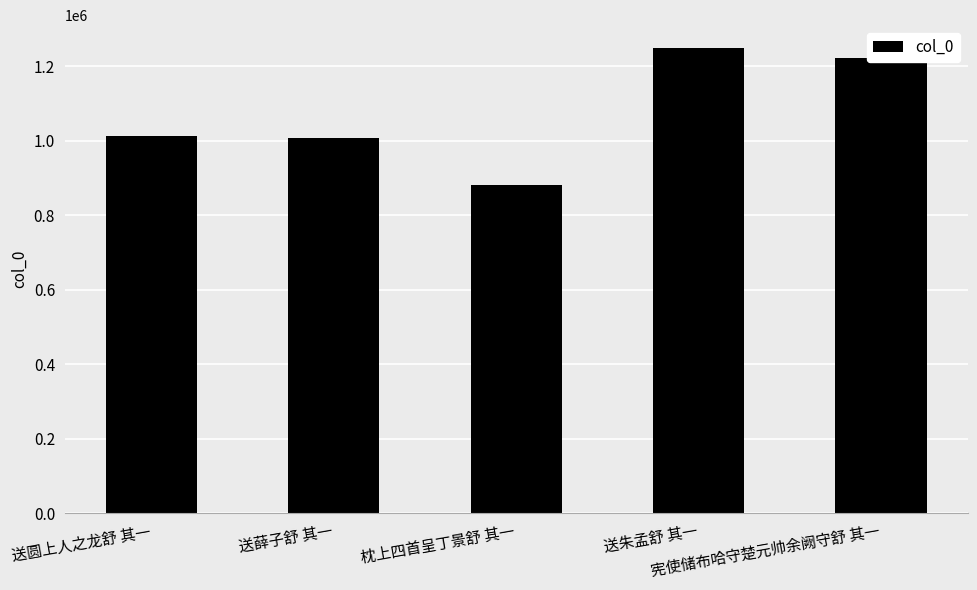

Does the chart contain stacked bars?

No